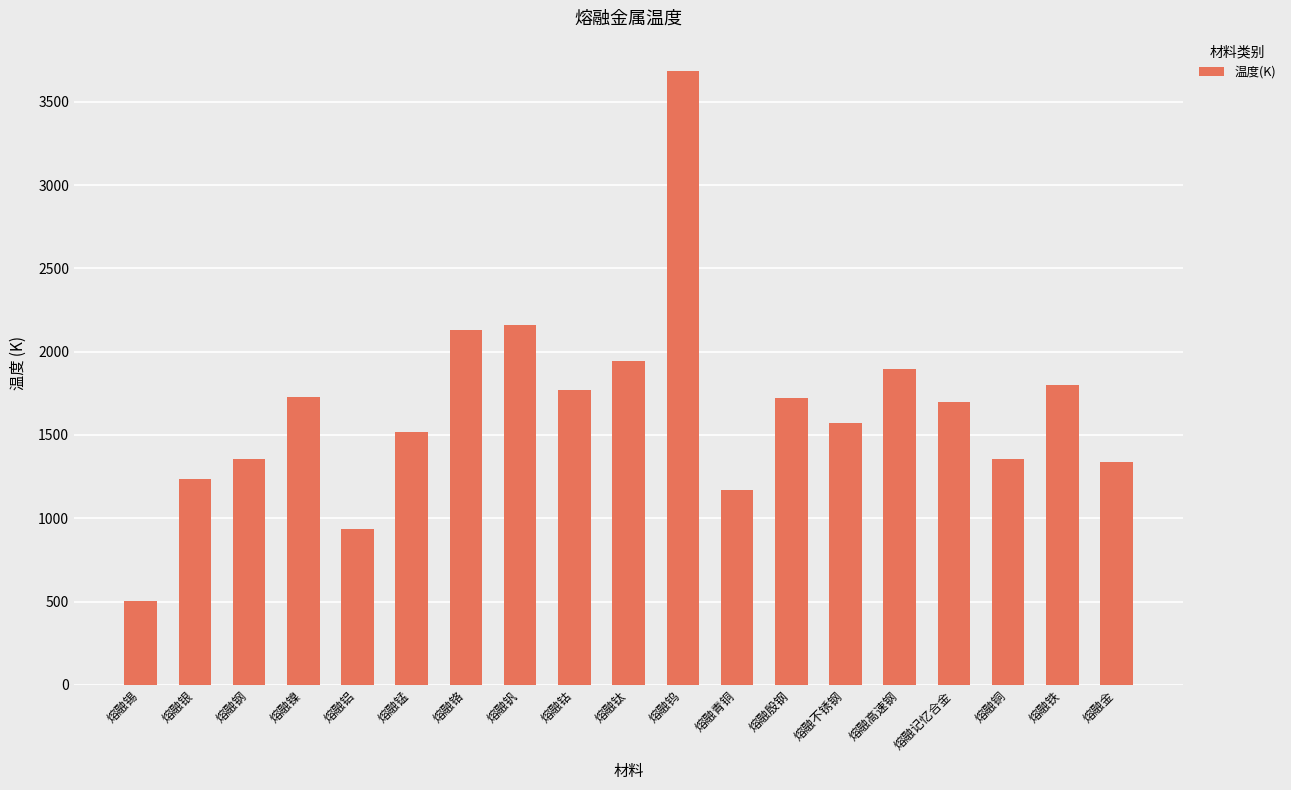

The value at 熔融青铜 is 1170. True or false?

True